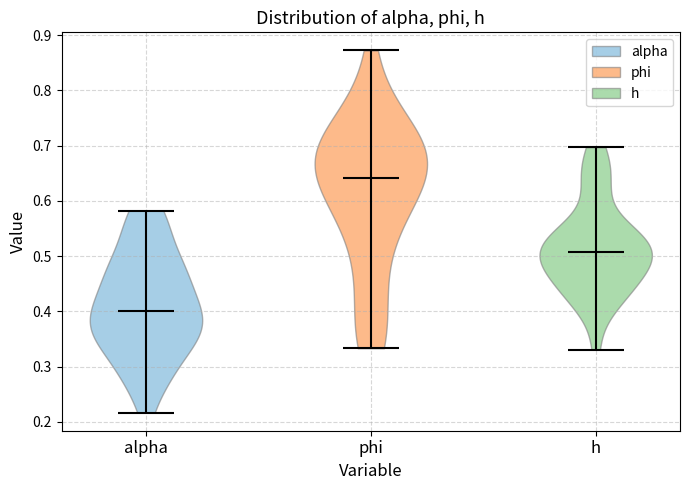

Which violin has the highest median line?

phi